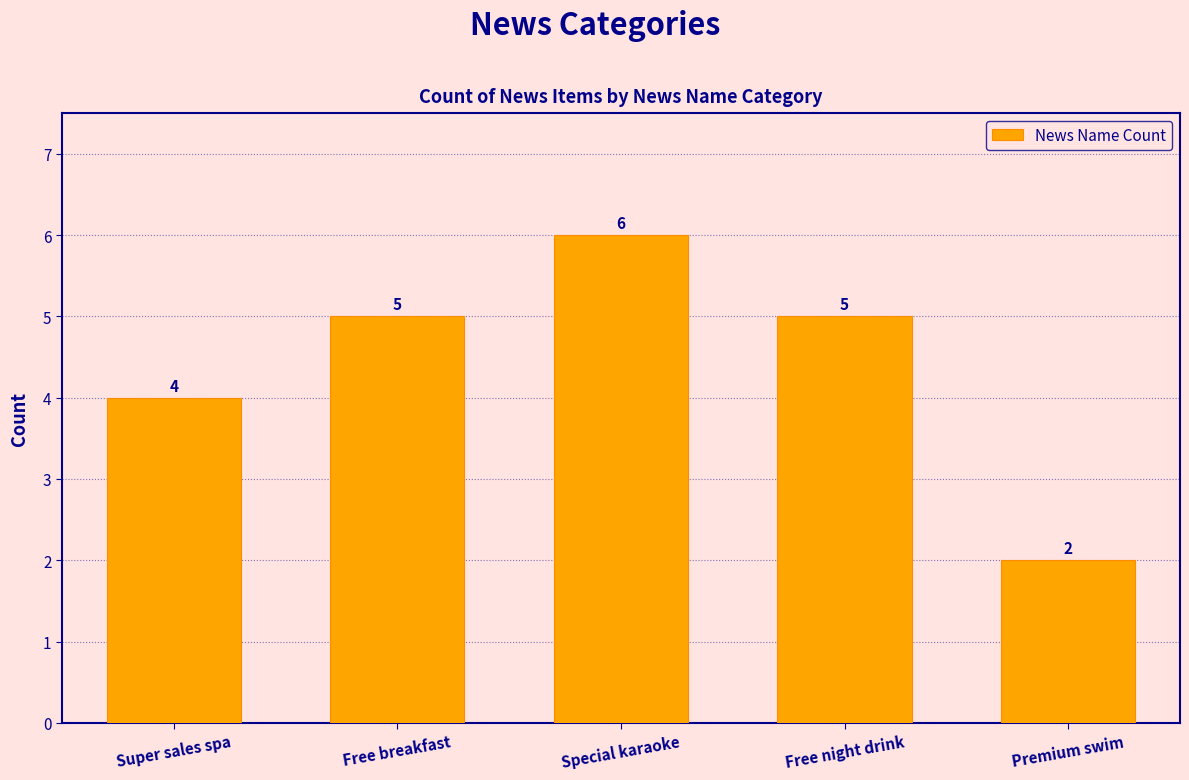

Reading left to right, transcribe all the data shown in this chart.

Super sales spa=4	Free breakfast=5	Special karaoke=6	Free night drink=5	Premium swim=2